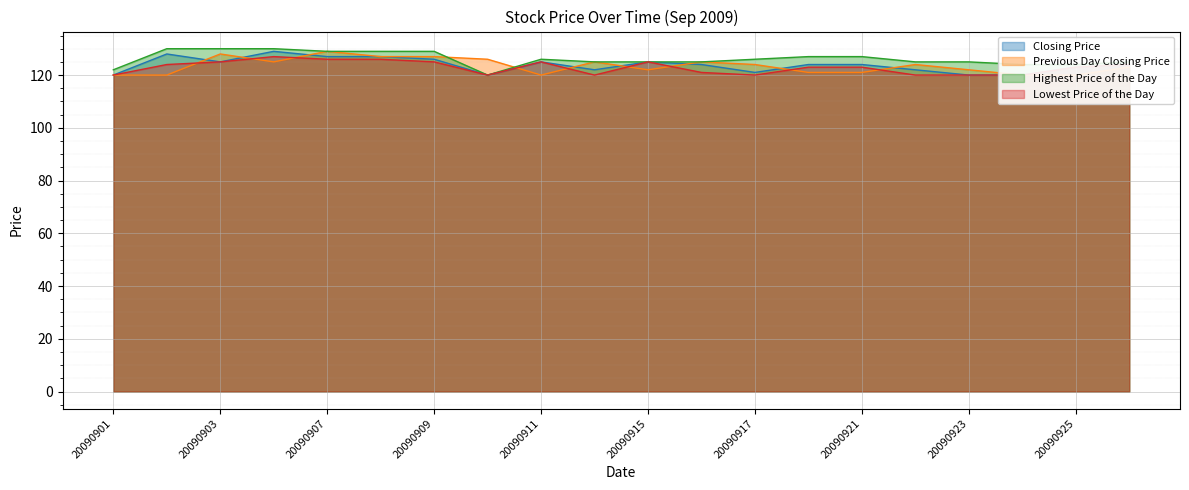

At which category does Previous Day Closing Price reach its first local valley?

20090904